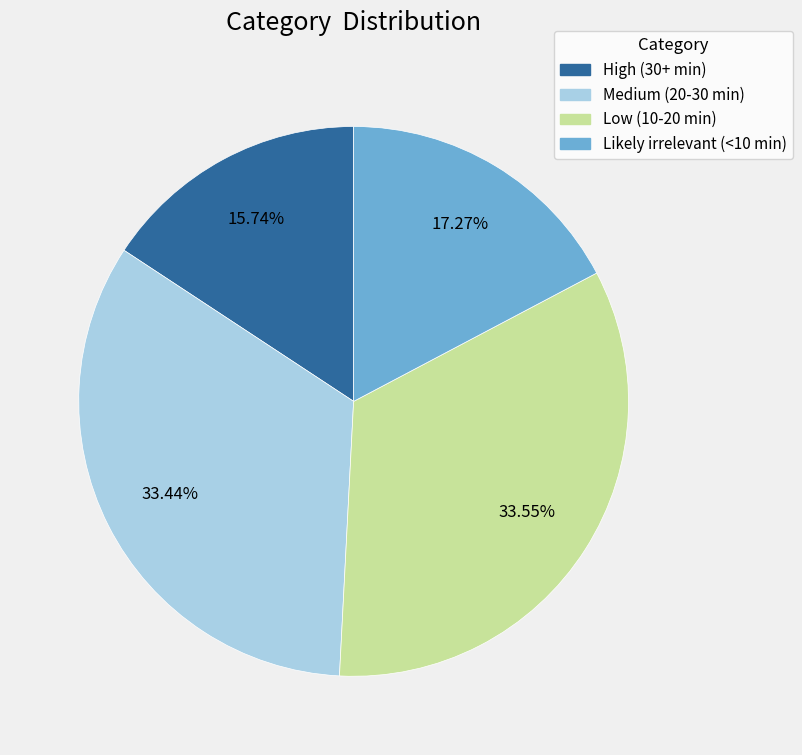

How many slices are in this pie chart?

4